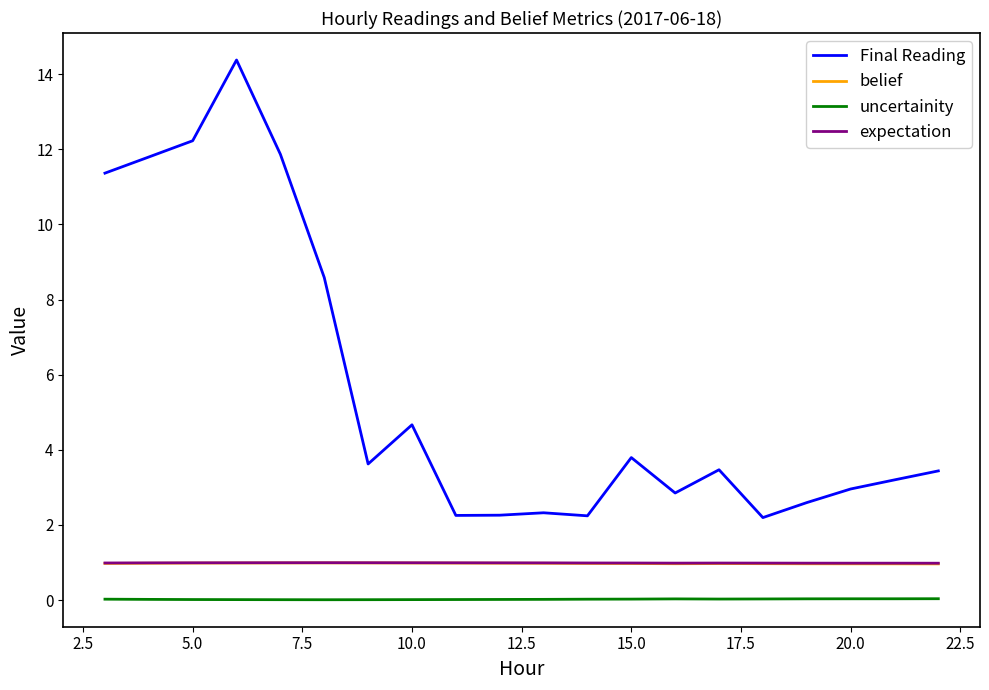

Which series has the largest total across all categories?

Final Reading